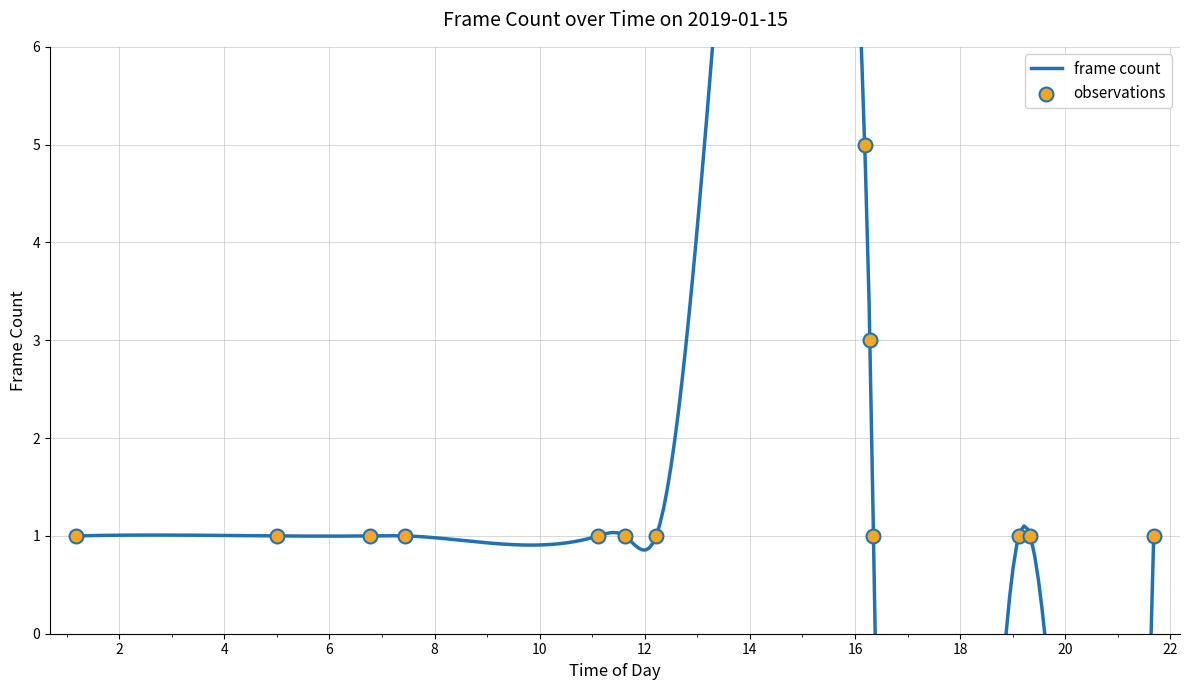

What is the change in value from 2019-01-15 11:37:00 to 2019-01-15 16:11:00?

+4